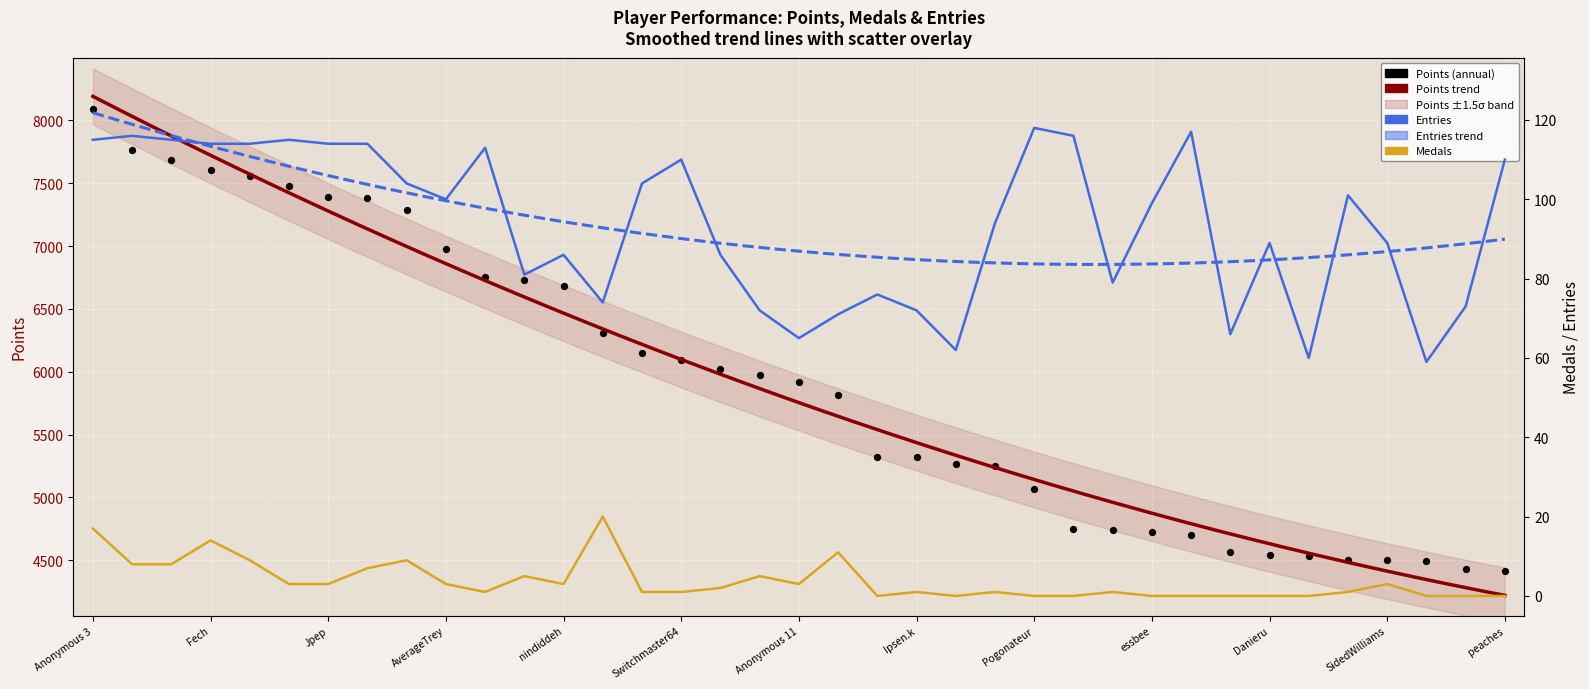

Which series reaches the maximum Y coordinate?

Points